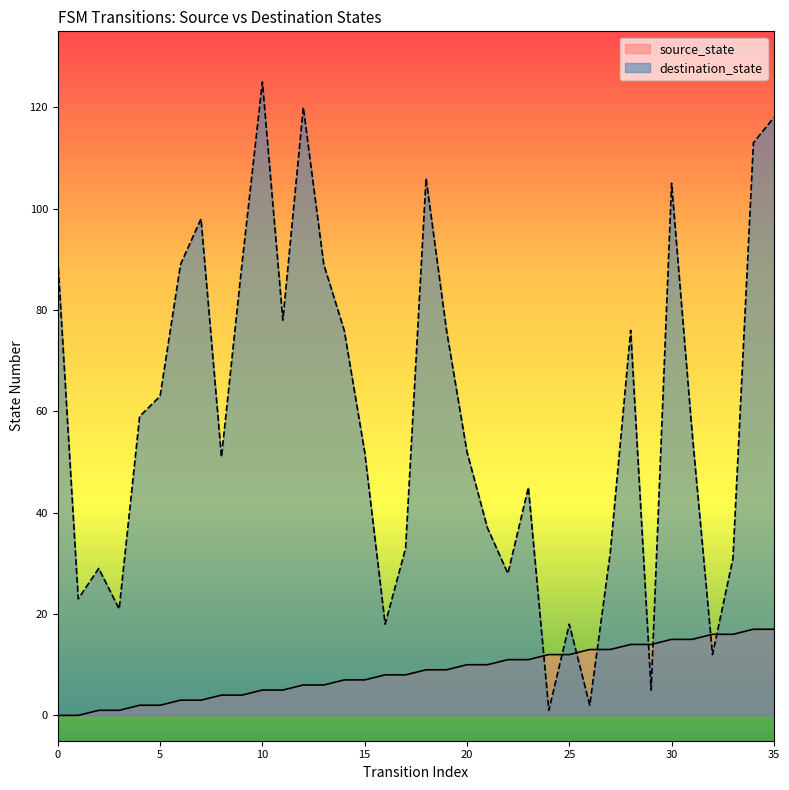

What is the sum of the source_state values at 32 and 1?

16